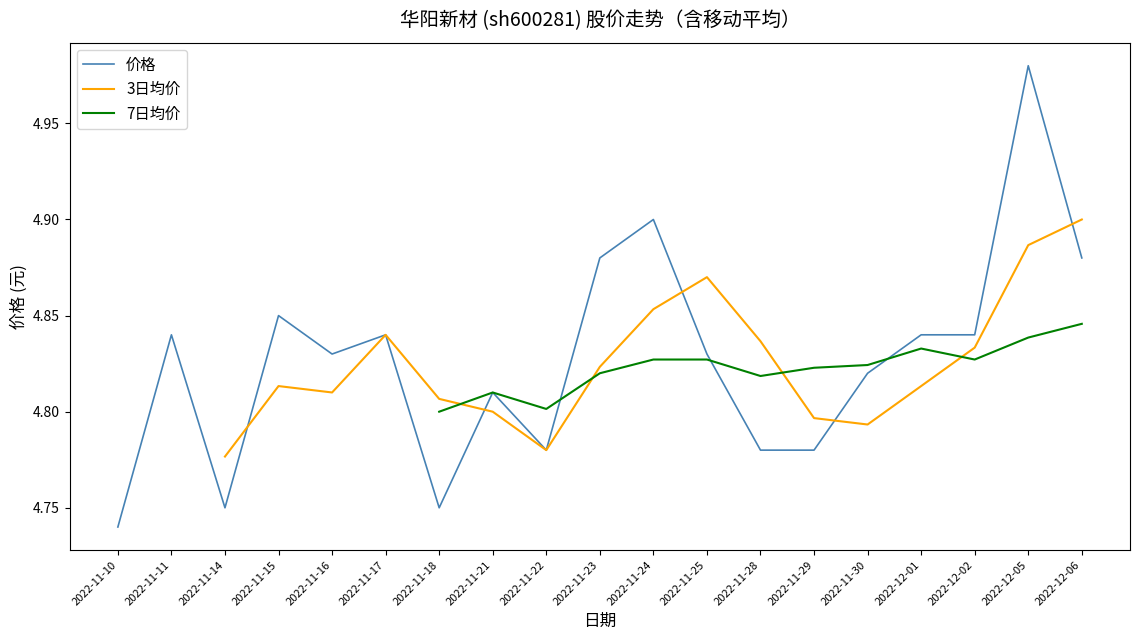

Which category has the lowest value in the 价格 series?

2022-11-10